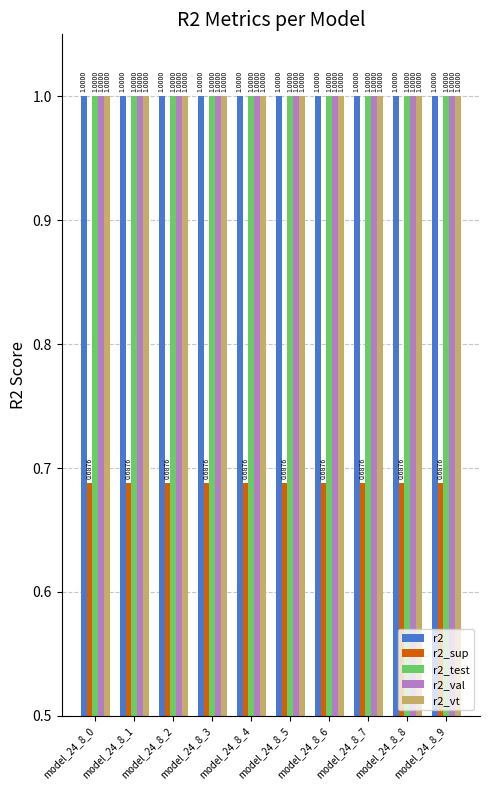

What value does the r2_vt series have at model_24_8_5?

1.0